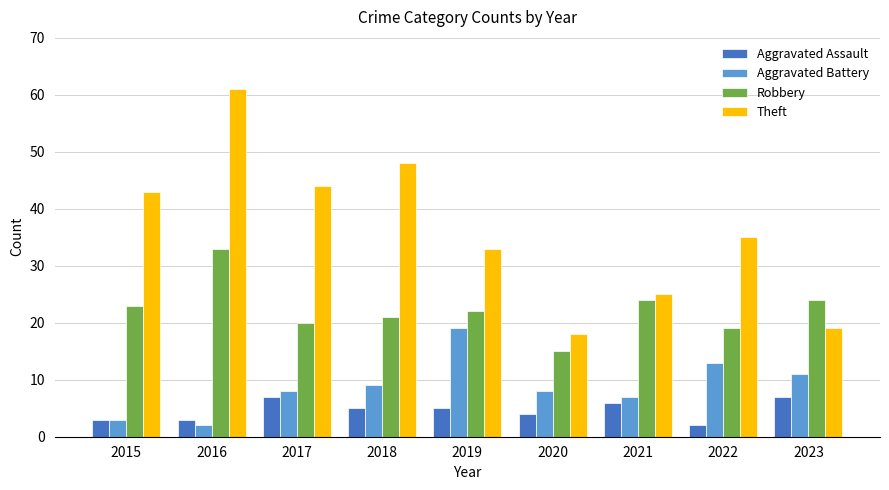

What is the average value of the Aggravated Assault series?

5